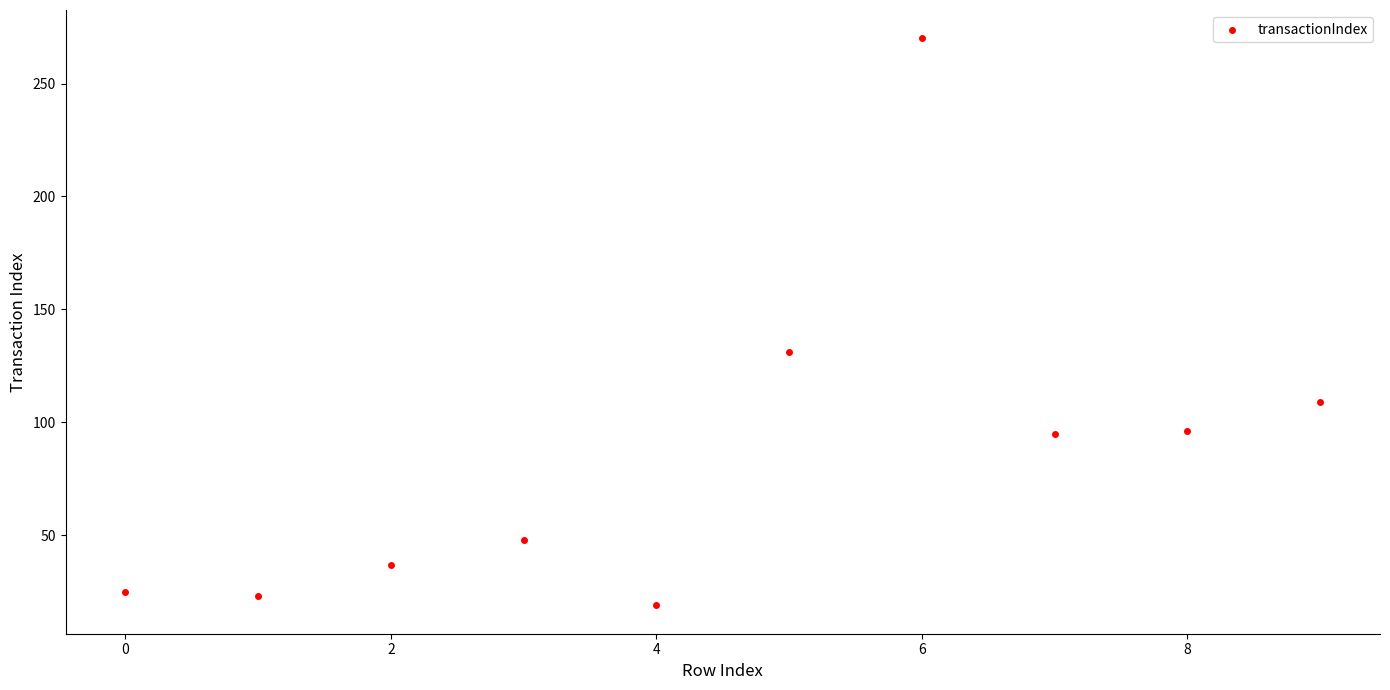

What is the average Y value?

85